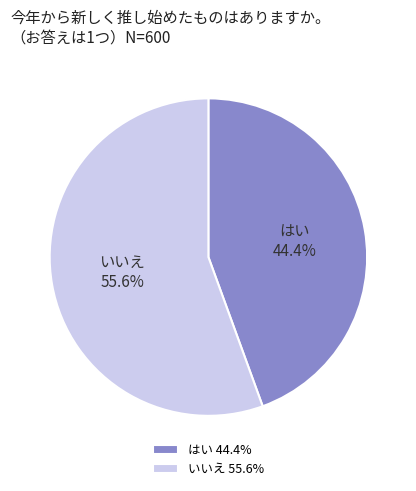

Which slice is the smallest?

はい 44.4%